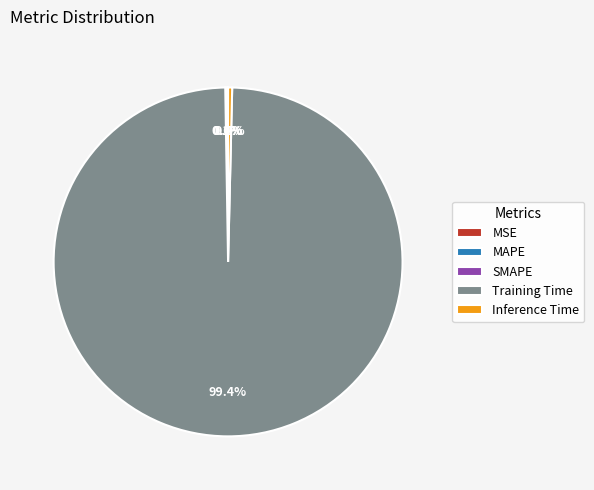

Is the sum of Inference Time and Training Time greater than half?

Yes